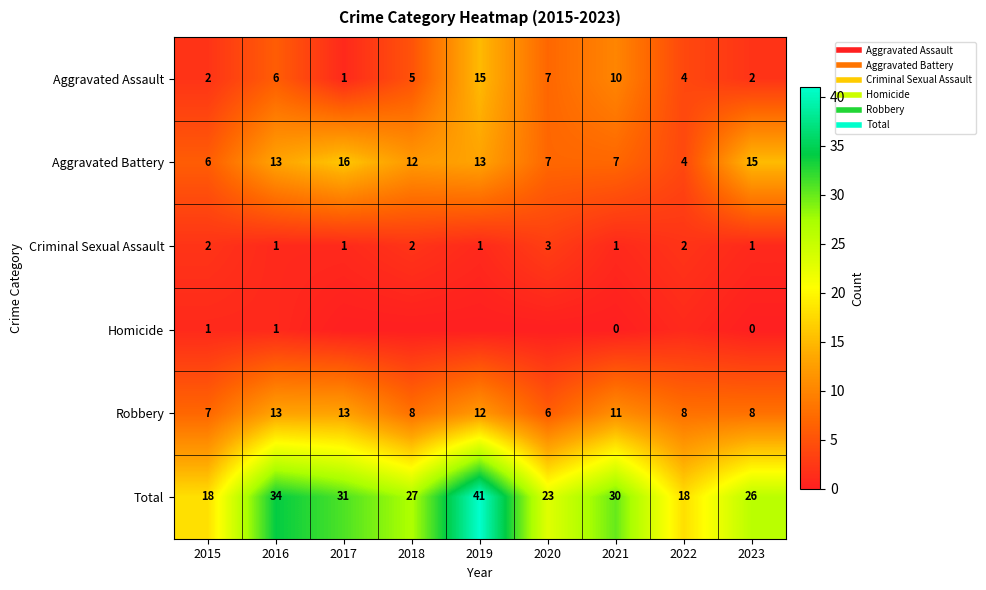

What is the difference between the second highest and second lowest values in the Criminal Sexual Assault series?

1